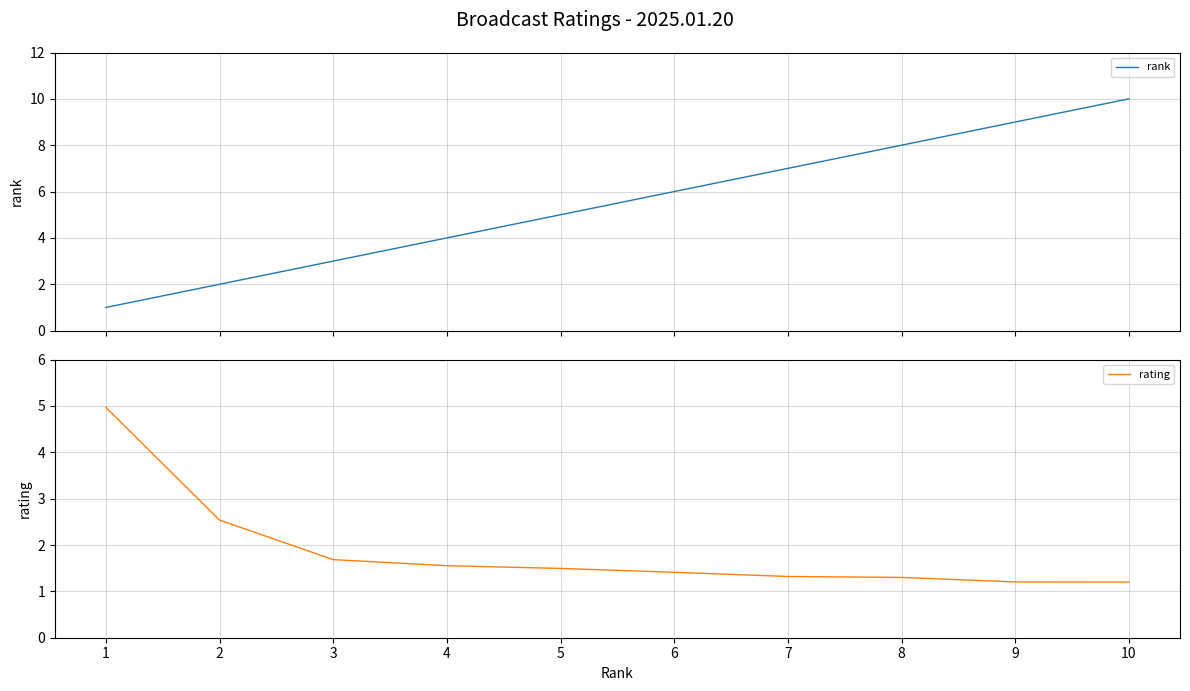

What are all the series names shown in the legend?

rank, rating